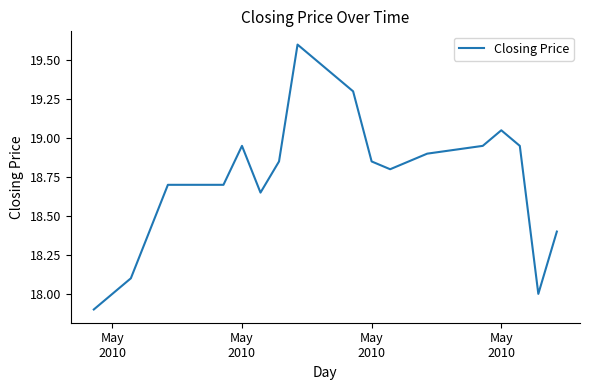

What is the difference between the maximum and minimum values?

1.7